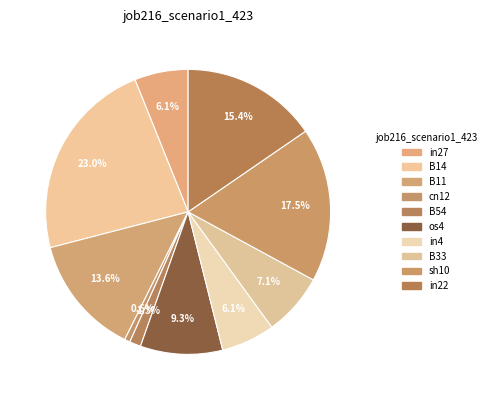

Count the number of slices in the pie.

10